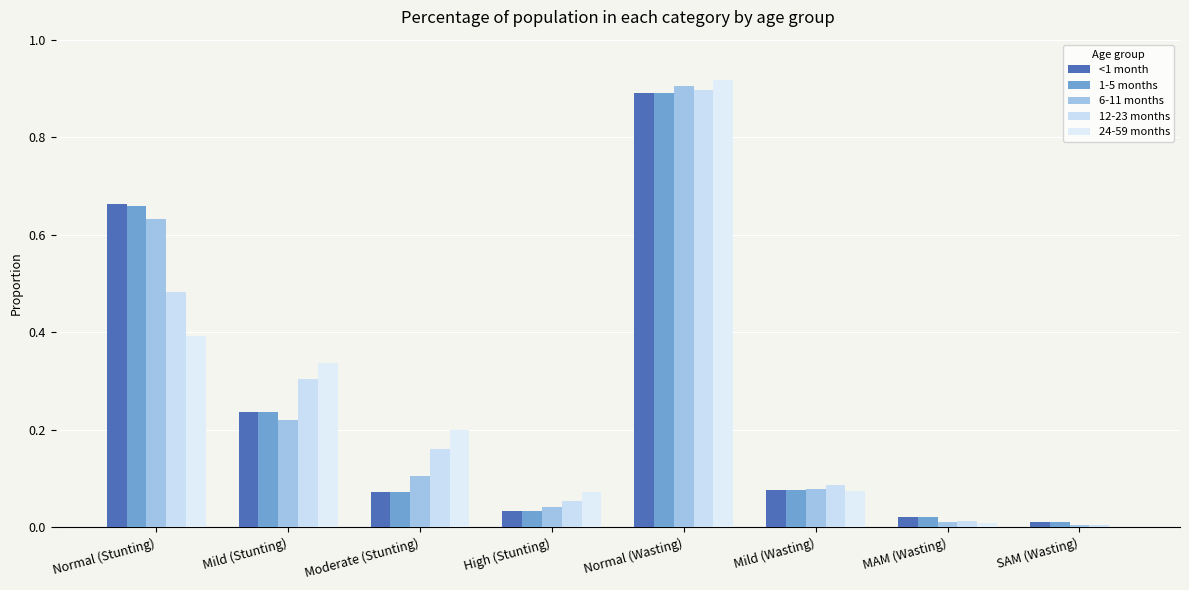

What is the difference between the maximum and minimum values in the 1-5 months series?

0.9